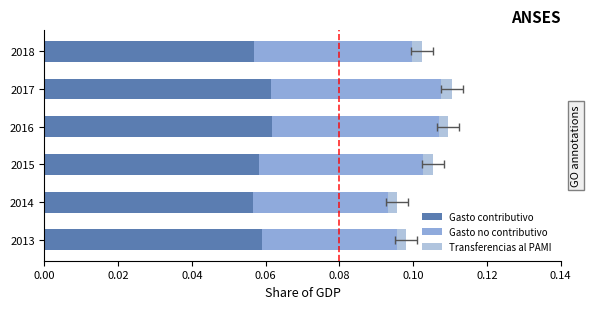

Which series has the widest spread of values?

Gasto no contributivo